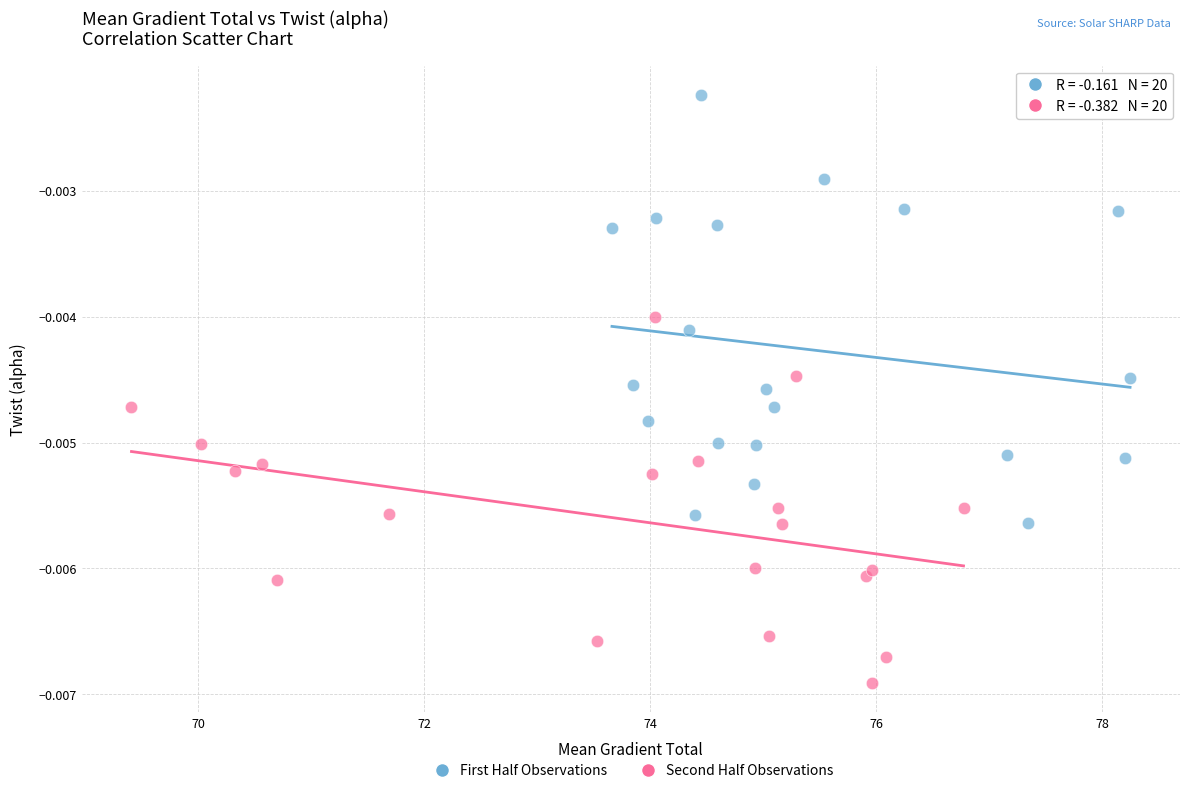

Which series has the widest spread of Y values?

First Half Observations